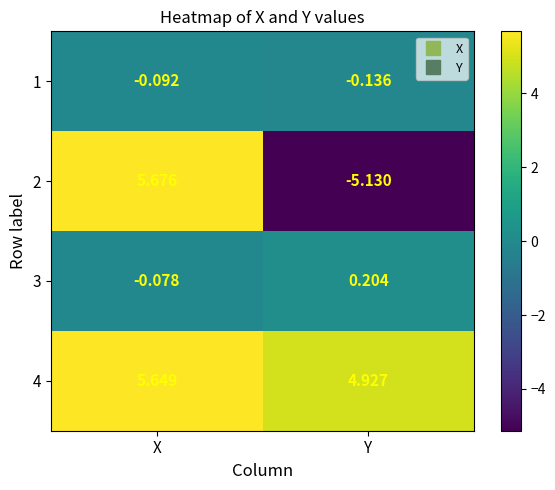

Which label corresponds to the largest value in the chart?

X